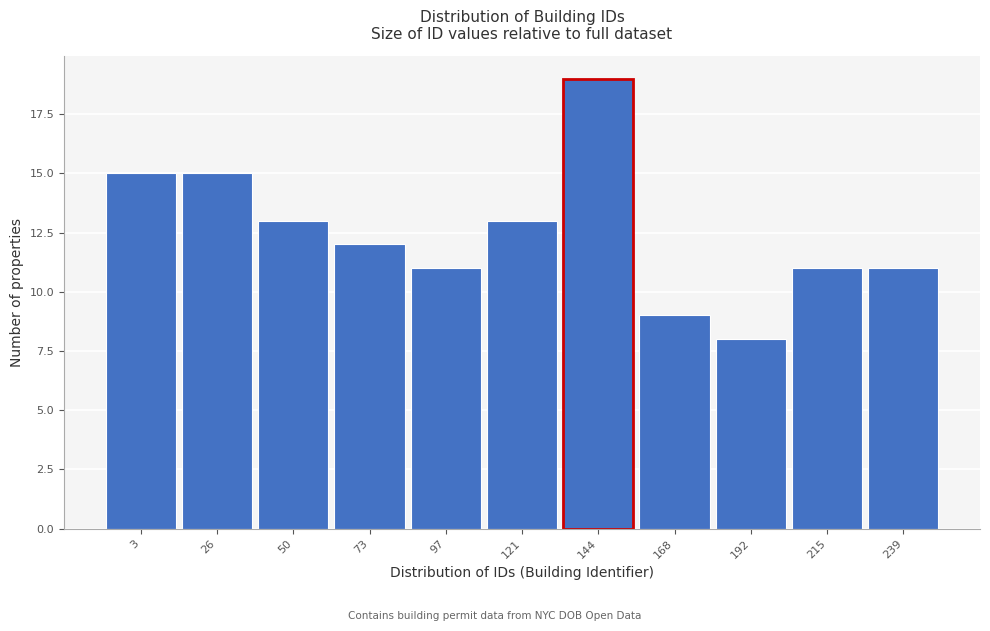

Reading left to right, list all the values displayed in this chart.

3=15	26=15	50=13	73=12	97=11	121=13	144=19	168=9	192=8	215=11	239=11